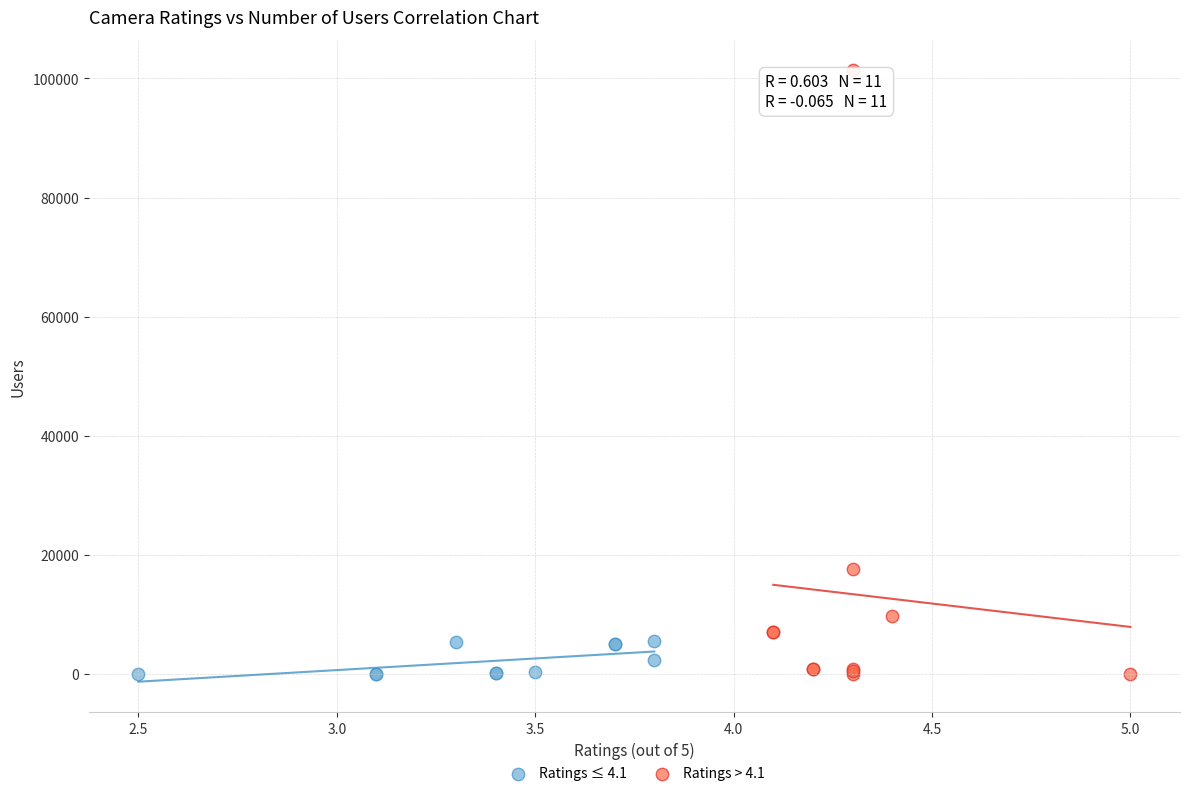

Which series has the largest Y range (max minus min)?

Ratings > 4.1